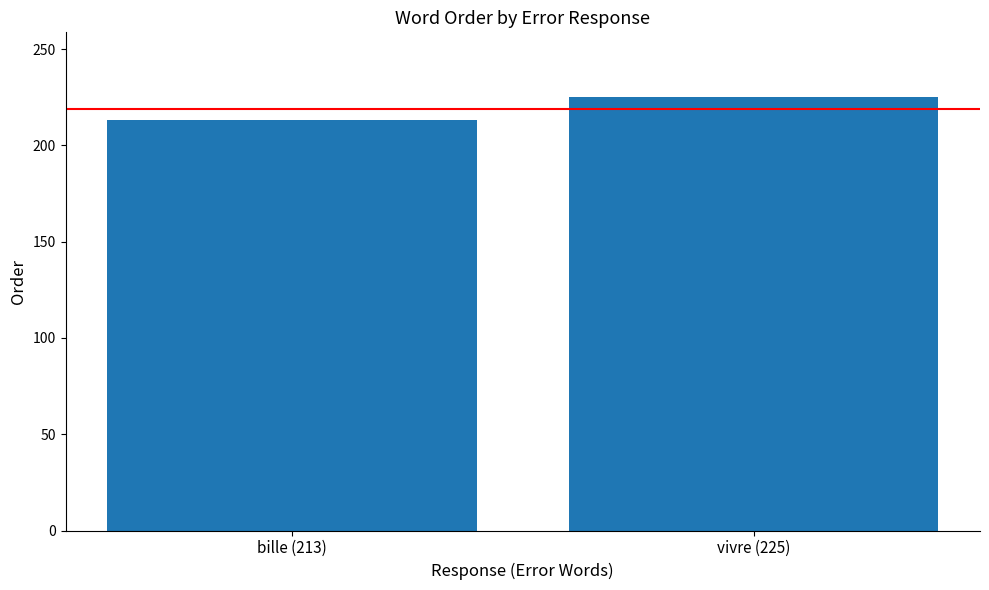

What is the value of the 2nd bar from the left?

225